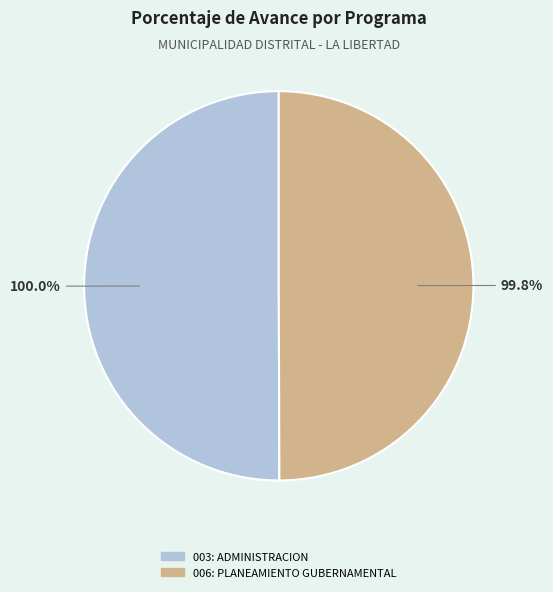

Count the number of slices in the pie.

2